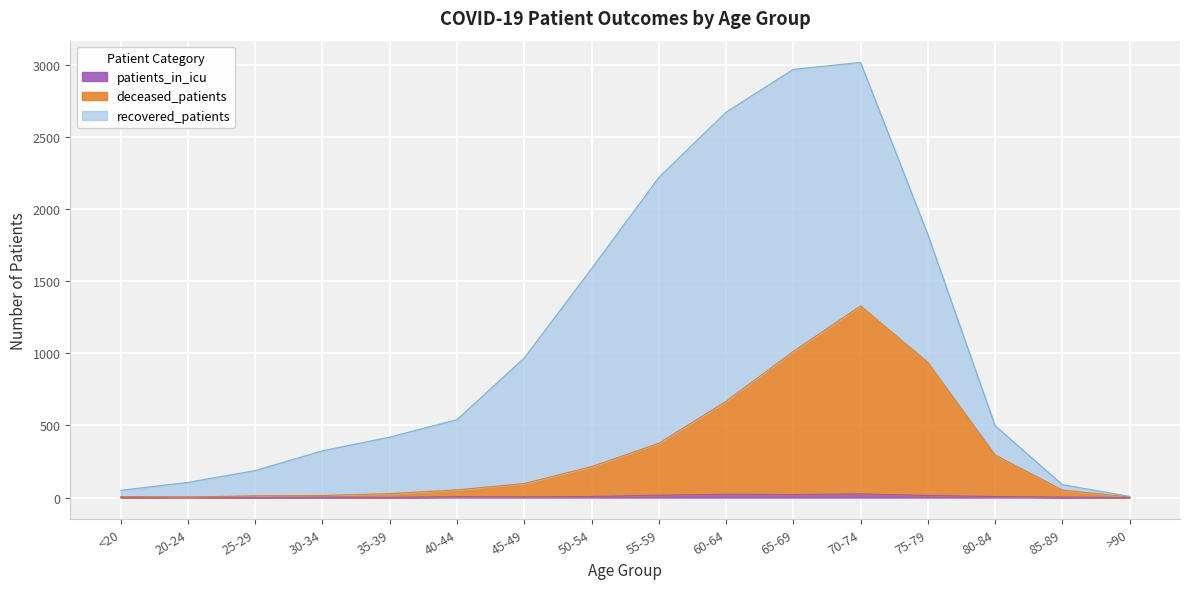

Does the chart display data point markers on the line(s)?

No